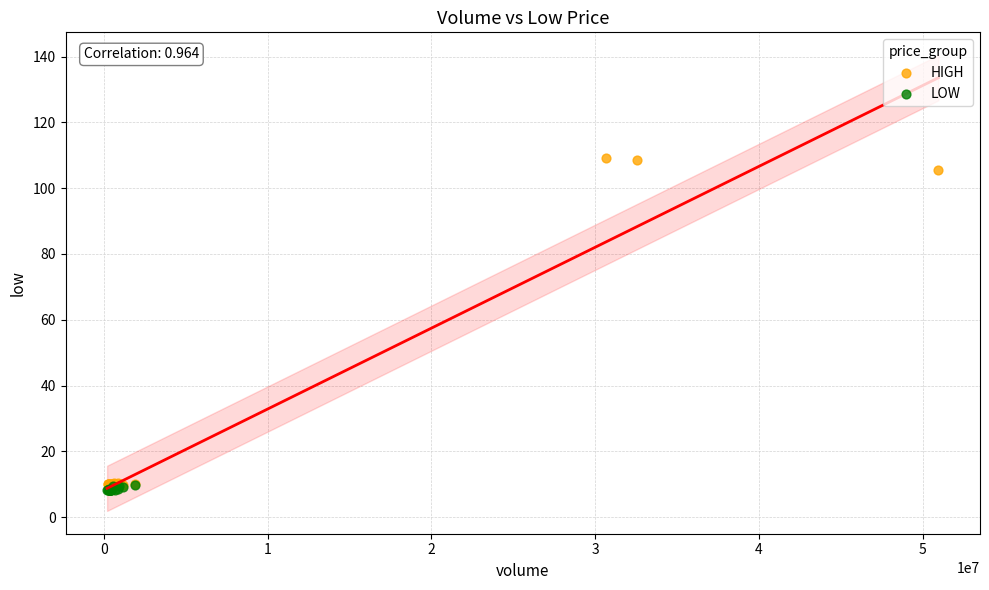

What are all the series names shown in the legend?

HIGH, LOW